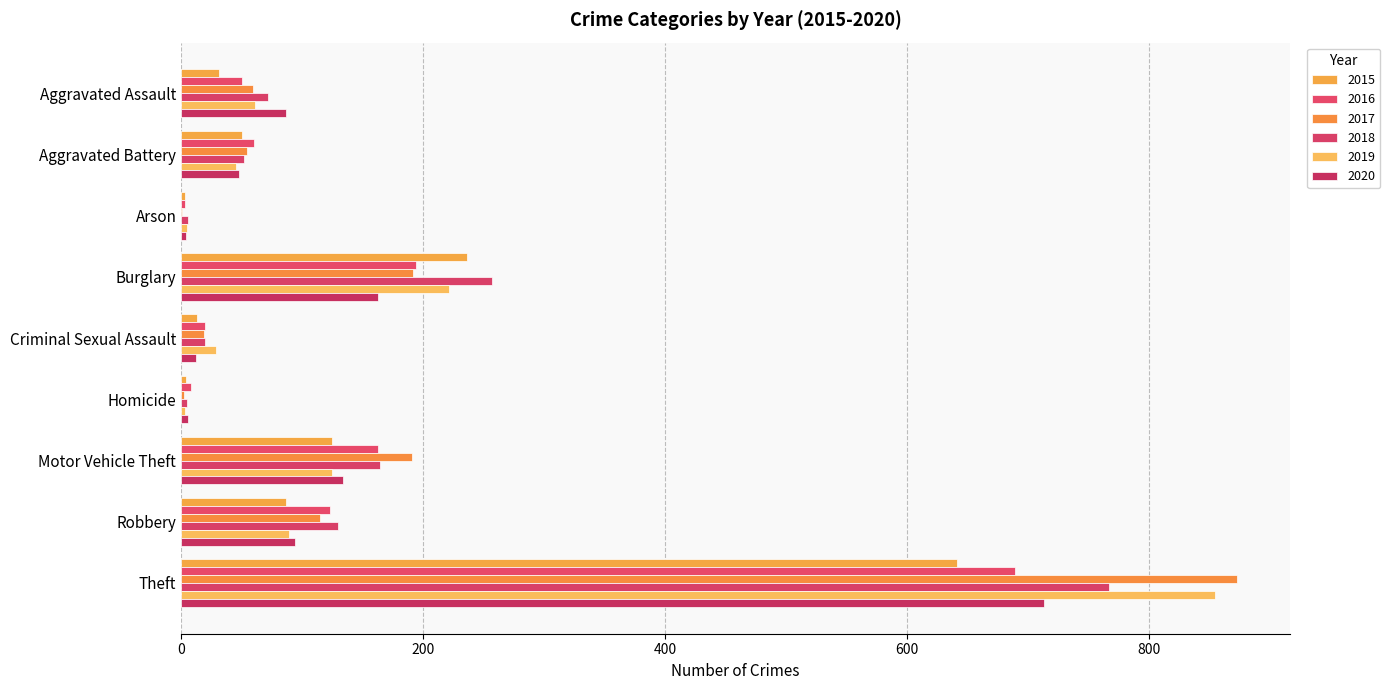

How many categories are shown in the chart?

9